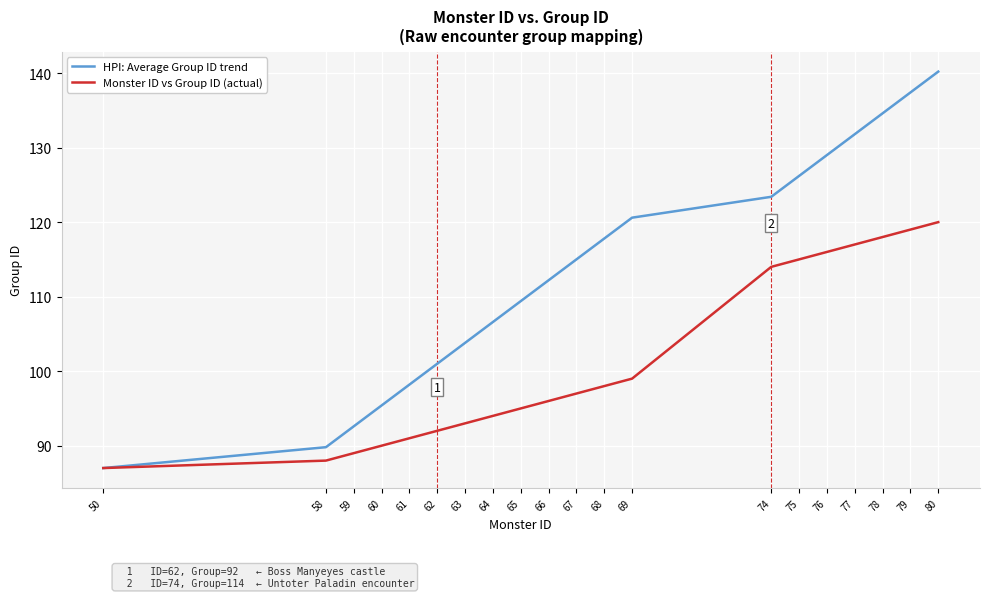

Is it true that HPI: Average Group ID trend equals 230.8 at 76?

False